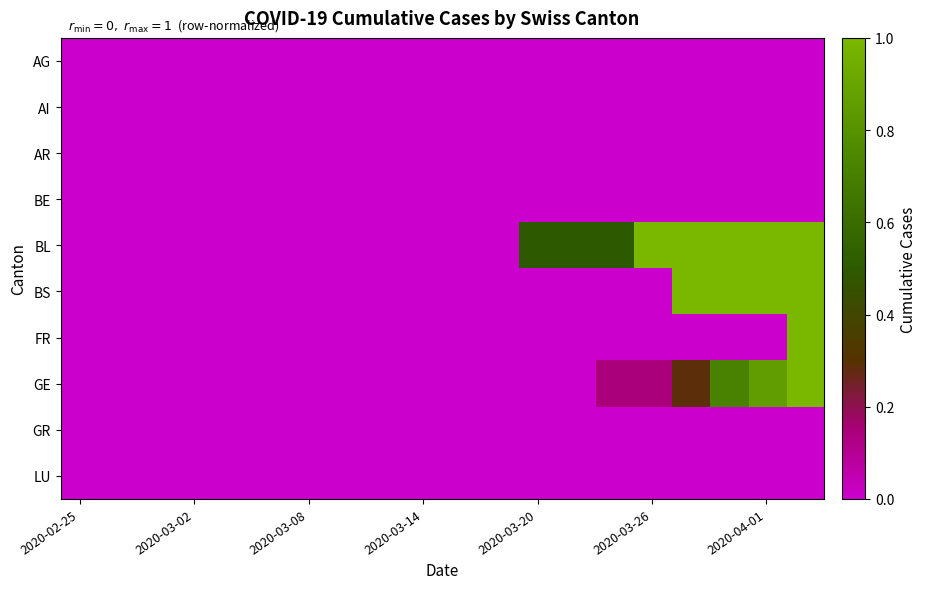

Reading left to right, transcribe all the data shown in this chart.

AG: 0.0	0.0	0.0	0.0	0.0	0.0	0.0	0.0	0.0	0.0	0.0	0.0	0.0	0.0	0.0	0.0	0.0	0.0	0.0	0.0
AI: 0.0	0.0	0.0	0.0	0.0	0.0	0.0	0.0	0.0	0.0	0.0	0.0	0.0	0.0	0.0	0.0	0.0	0.0	0.0	0.0
AR: 0.0	0.0	0.0	0.0	0.0	0.0	0.0	0.0	0.0	0.0	0.0	0.0	0.0	0.0	0.0	0.0	0.0	0.0	0.0	0.0
BE: 0.0	0.0	0.0	0.0	0.0	0.0	0.0	0.0	0.0	0.0	0.0	0.0	0.0	0.0	0.0	0.0	0.0	0.0	0.0	0.0
BL: 0.0	0.0	0.0	0.0	0.0	0.0	0.0	0.0	0.0	0.0	0.0	0.0	0.5	0.5	0.5	1.0	1.0	1.0	1.0	1.0
BS: 0.0	0.0	0.0	0.0	0.0	0.0	0.0	0.0	0.0	0.0	0.0	0.0	0.0	0.0	0.0	0.0	1.0	1.0	1.0	1.0
FR: 0.0	0.0	0.0	0.0	0.0	0.0	0.0	0.0	0.0	0.0	0.0	0.0	0.0	0.0	0.0	0.0	0.0	0.0	0.0	1.0
GE: 0.0	0.0	0.0	0.0	0.0	0.0	0.0	0.0	0.0	0.0	0.0	0.0	0.0	0.0	0.1	0.1	0.3	0.7	0.9	1.0
GR: 0.0	0.0	0.0	0.0	0.0	0.0	0.0	0.0	0.0	0.0	0.0	0.0	0.0	0.0	0.0	0.0	0.0	0.0	0.0	0.0
LU: 0.0	0.0	0.0	0.0	0.0	0.0	0.0	0.0	0.0	0.0	0.0	0.0	0.0	0.0	0.0	0.0	0.0	0.0	0.0	0.0